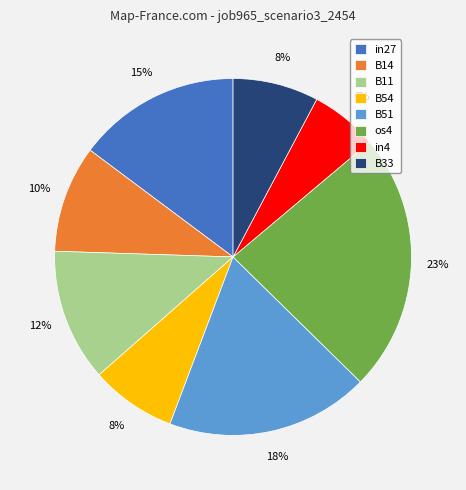

Which category has the biggest portion of the pie?

os4